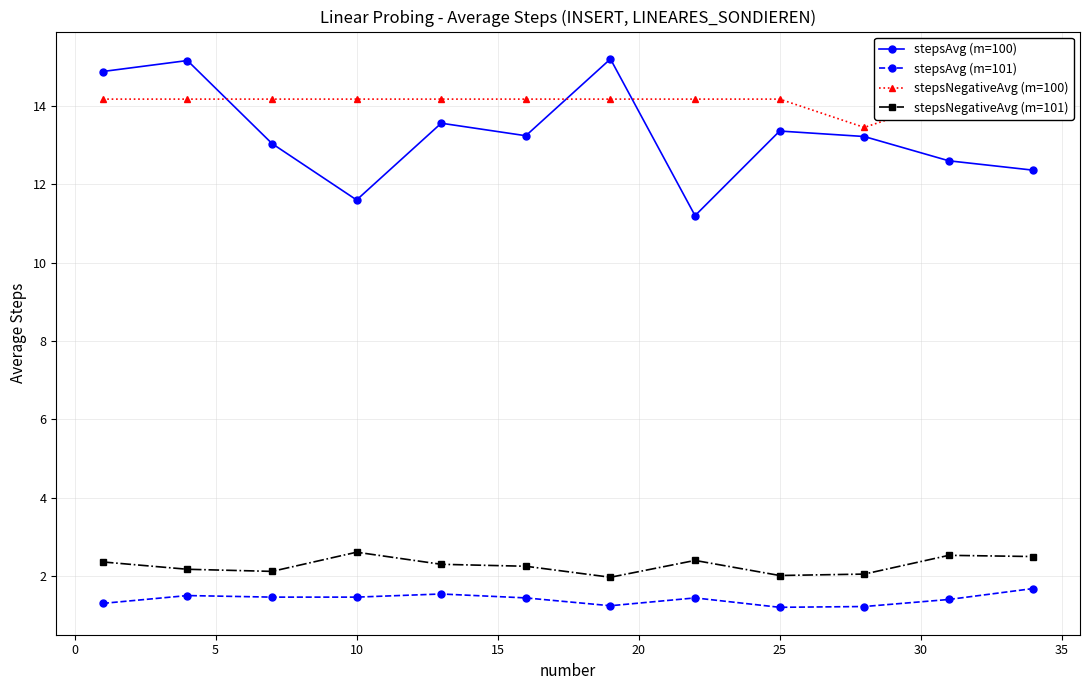

What is the minimum value for stepsNegativeAvg (m=101)?

2.0